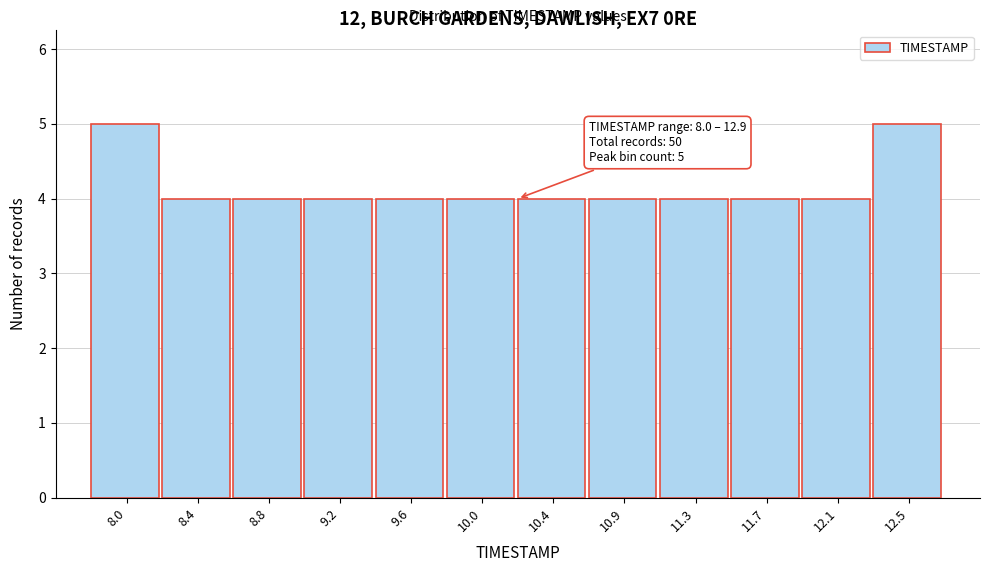

Reading left to right, what are all the values shown in this chart?

8.0=5	8.4=4	8.8=4	9.2=4	9.6=4	10.0=4	10.4=4	10.9=4	11.3=4	11.7=4	12.1=4	12.5=5